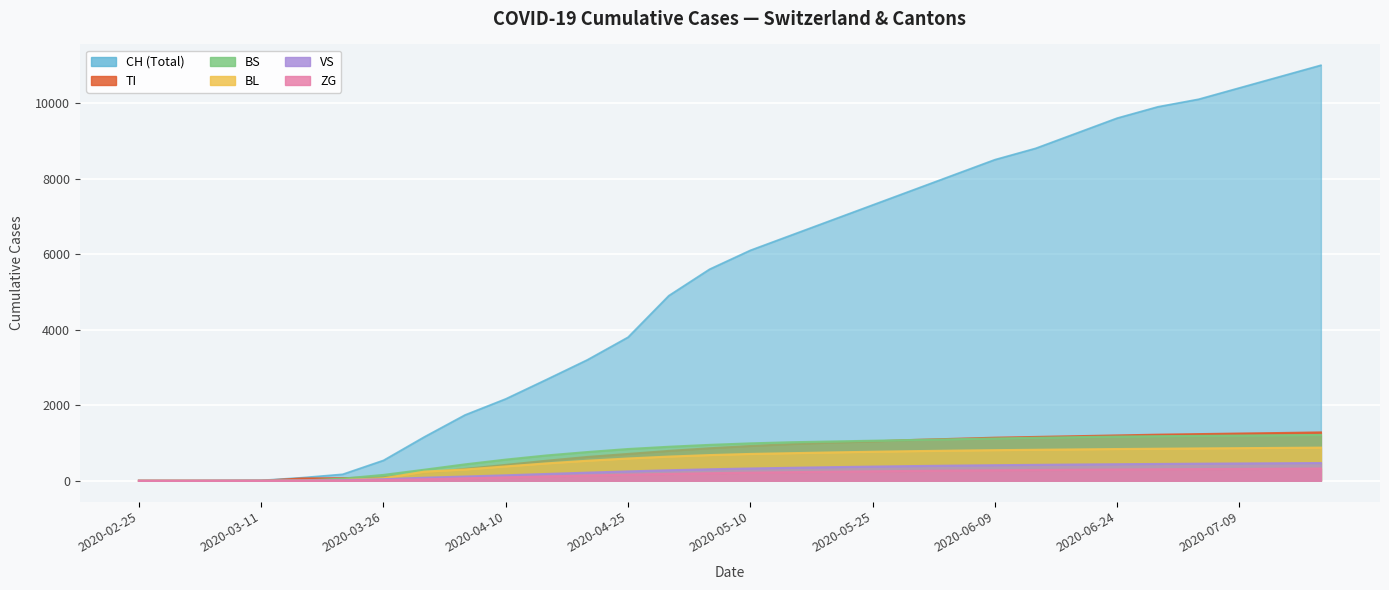

How many lines are shown in the chart?

6